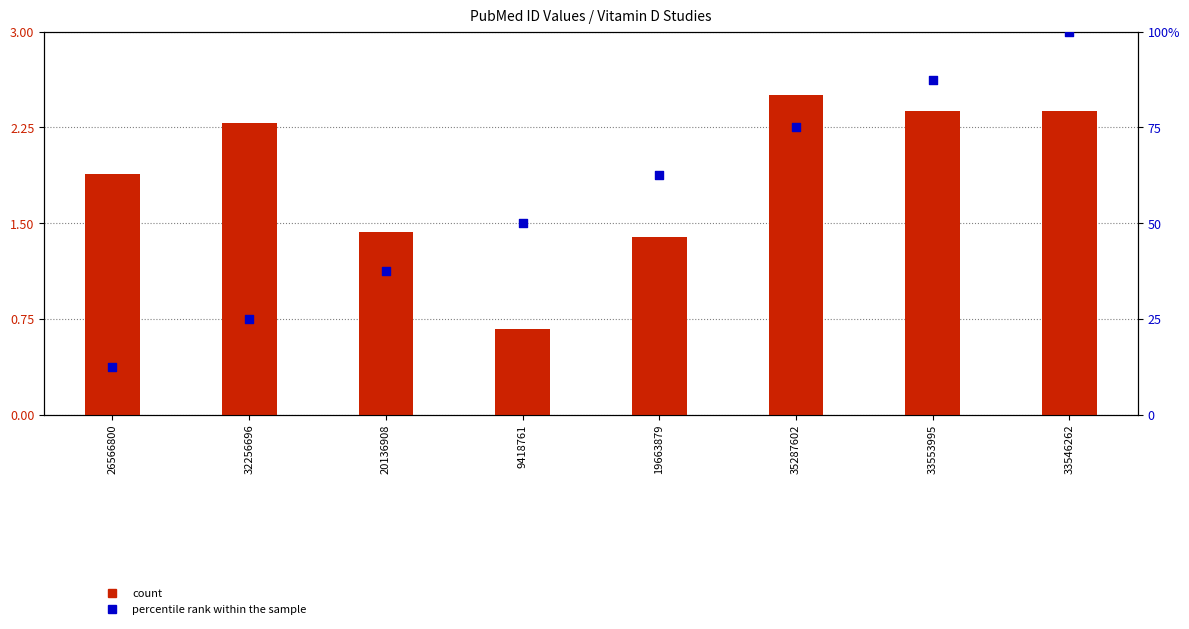

Which series has the largest total across all categories?

percentile rank within the sample